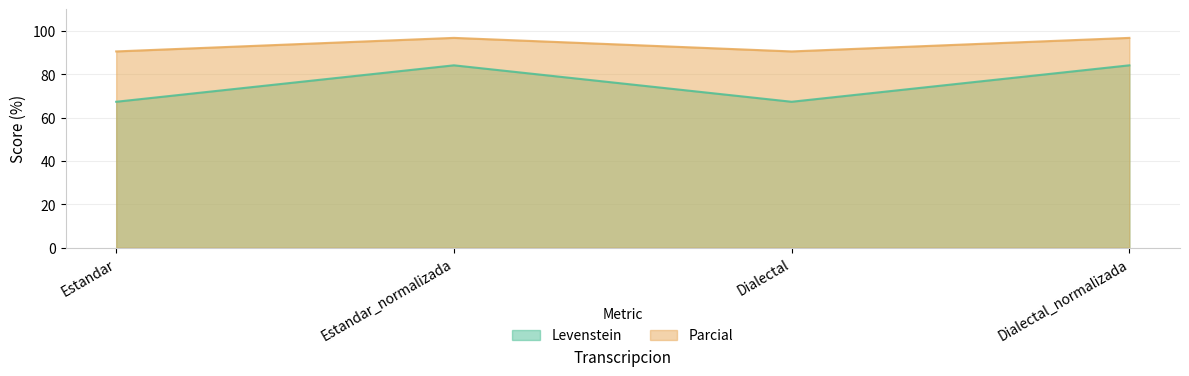

Rank the series at Estandar from lowest to highest value.

Levenstein, Parcial